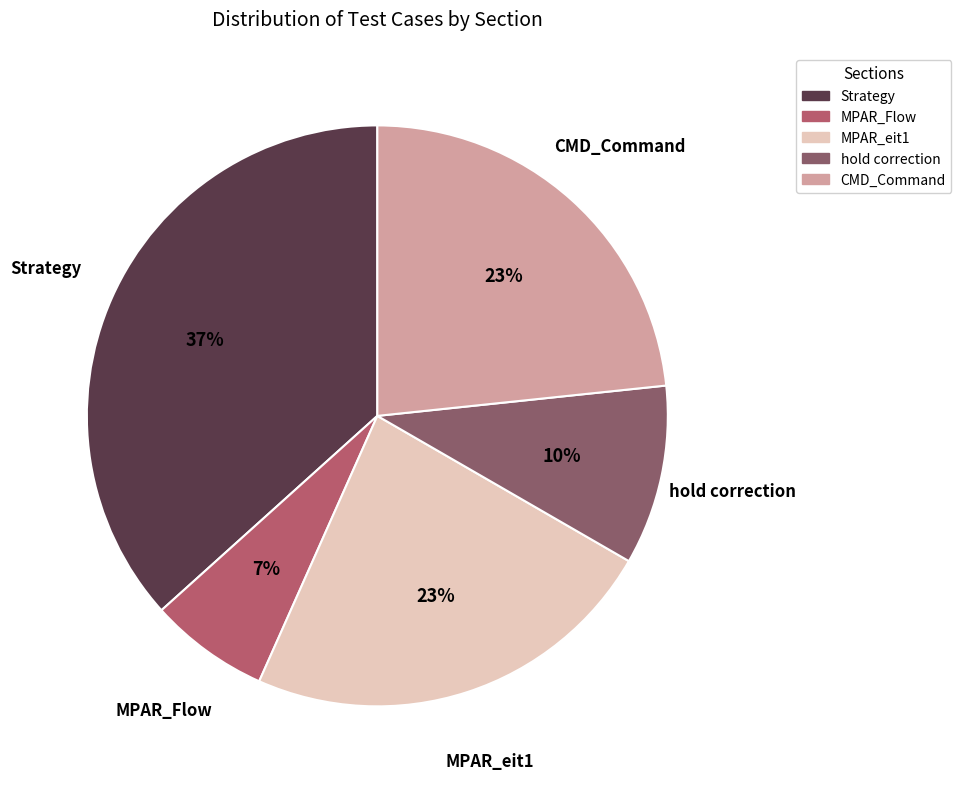

Is there a majority slice in this chart?

No